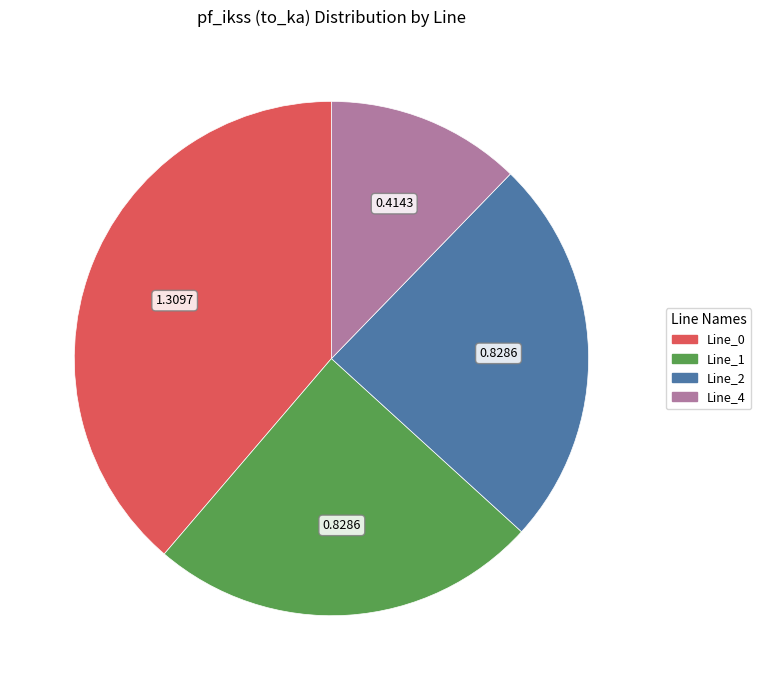

Which slice is the smallest?

Line_4